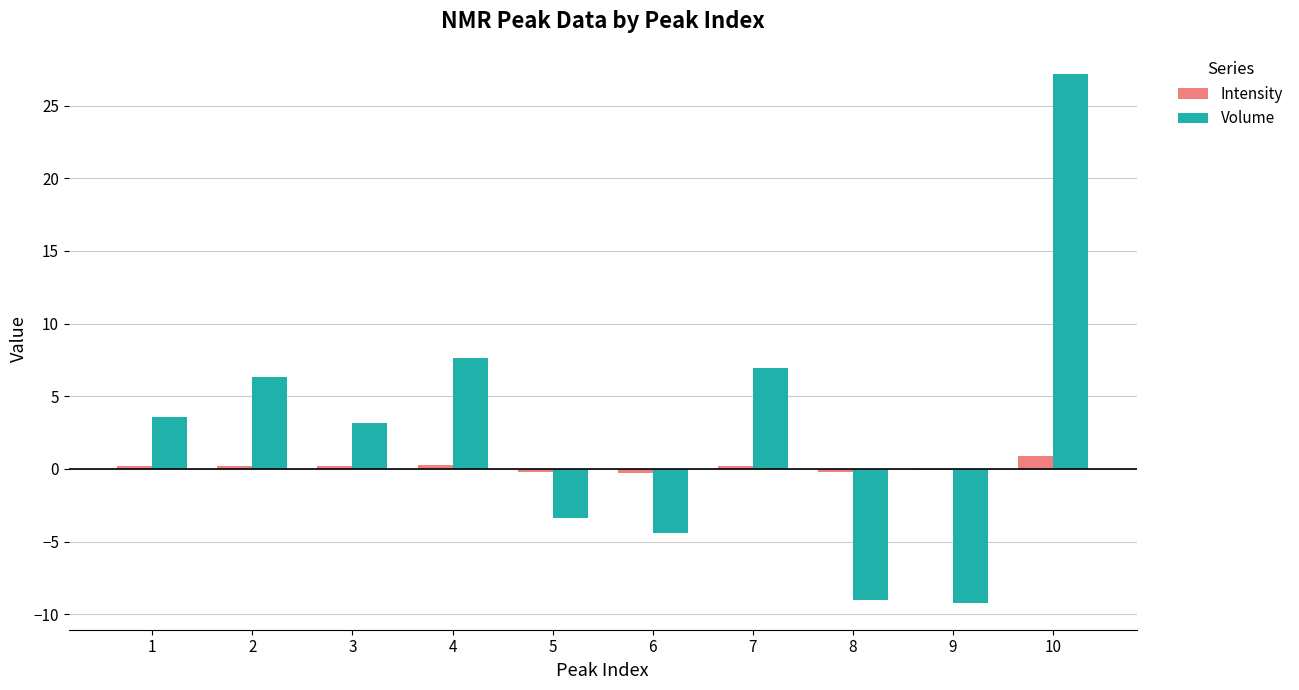

Between 8 and 10, which series saw the biggest shift?

Volume